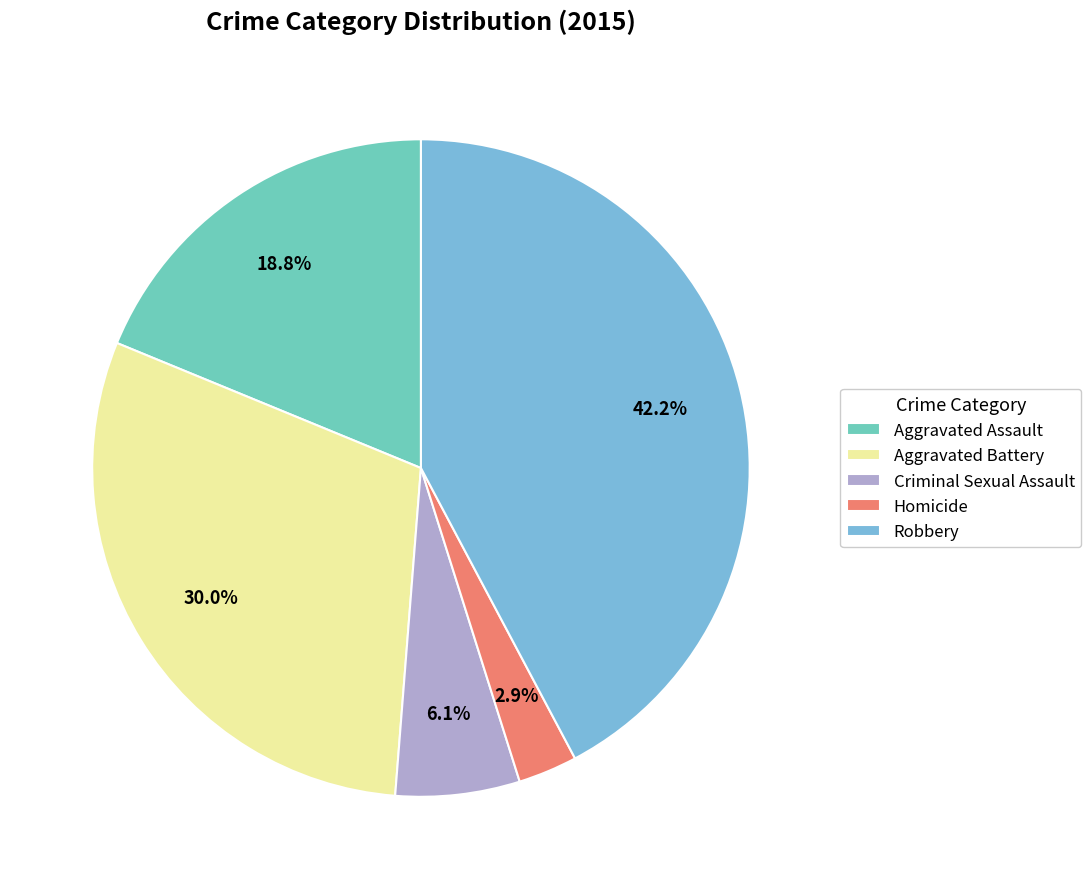

To the nearest percent, what is the difference between the largest and smallest slice percentages?

39%